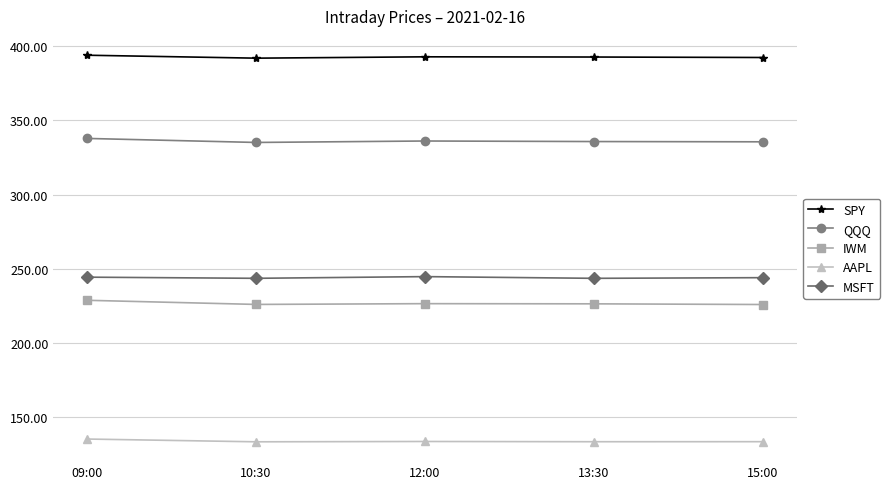

What is the label of the 3rd point from the right?

12:00